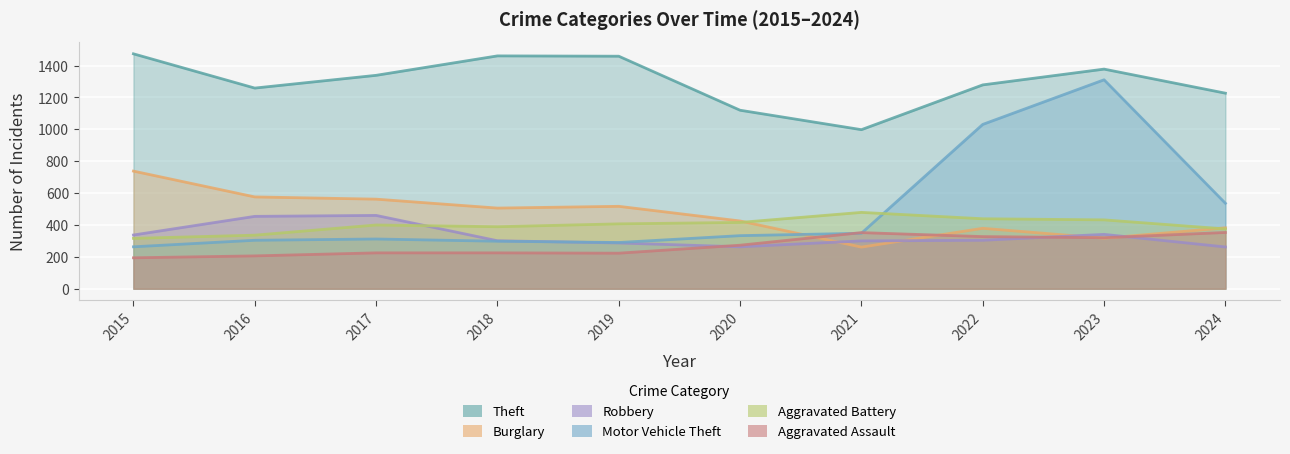

Which series has the widest spread of values?

Motor Vehicle Theft